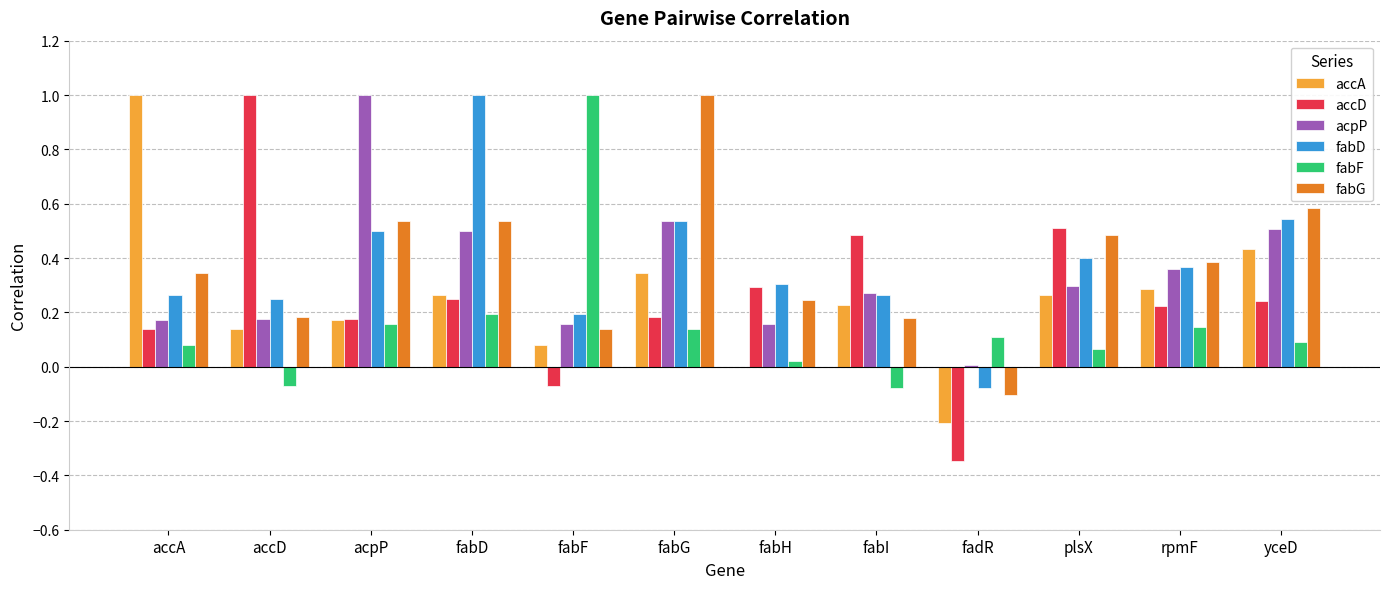

What is the maximum value shown in the chart?

1.0